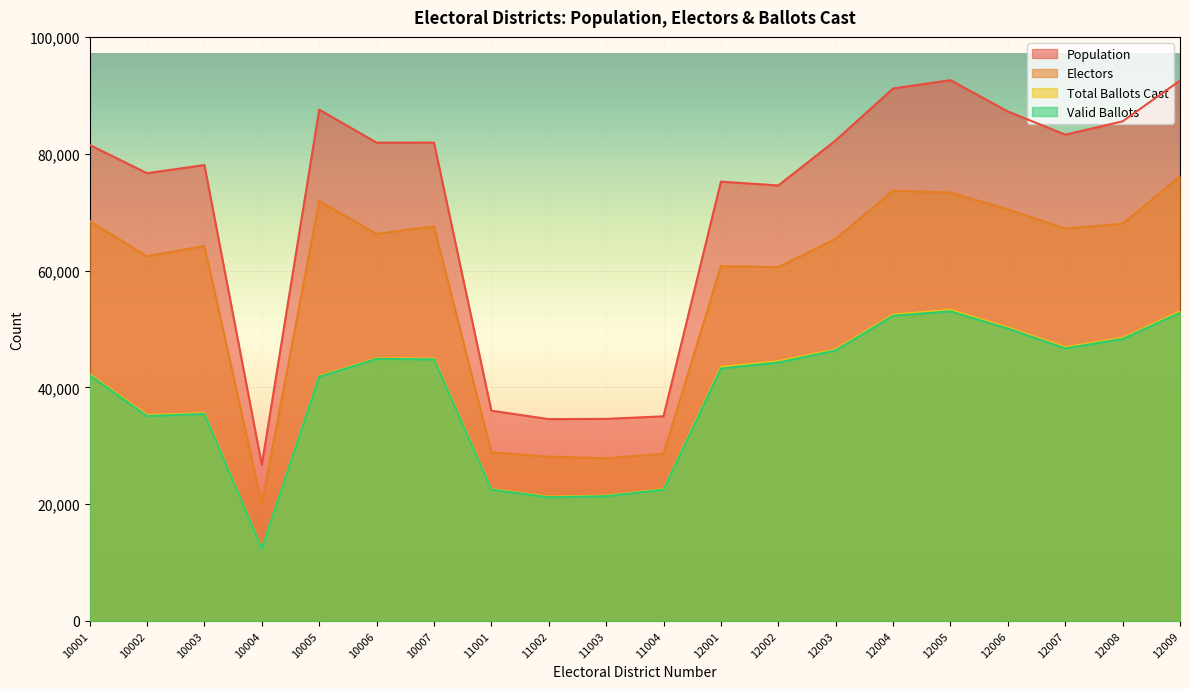

At which category does Electors reach its first local valley?

10002